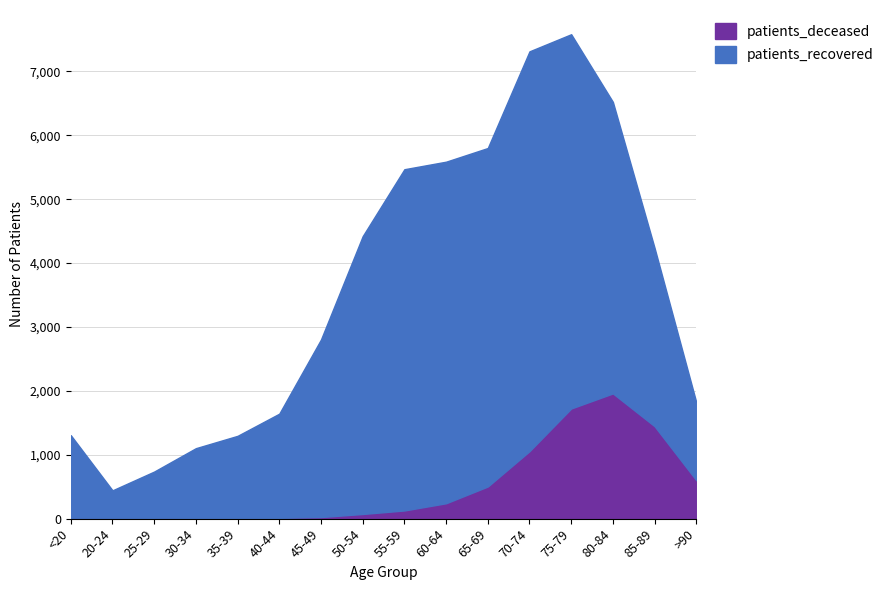

Count the number of categories in the chart.

16